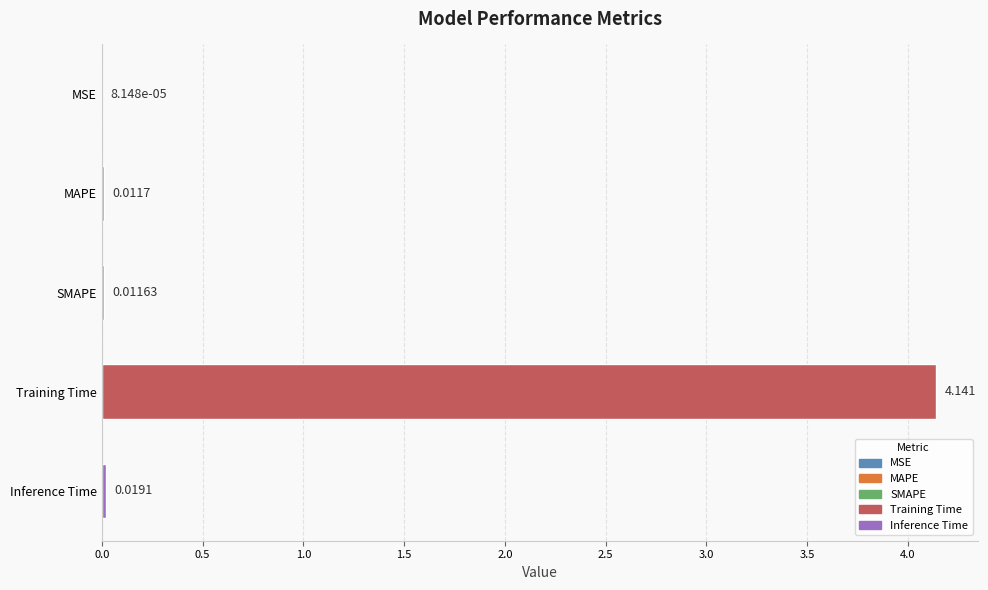

Which category has the highest value across all series?

Training Time